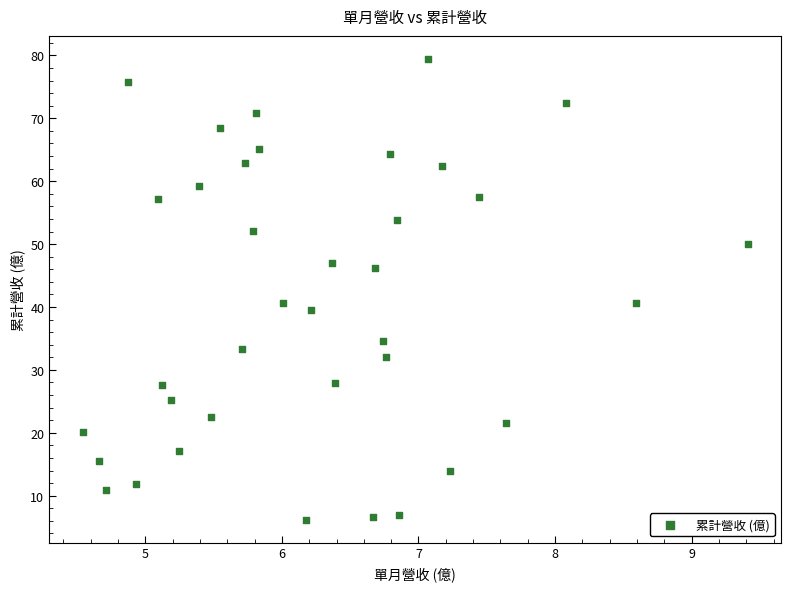

What is the range of Y values (max minus min)?

73.2